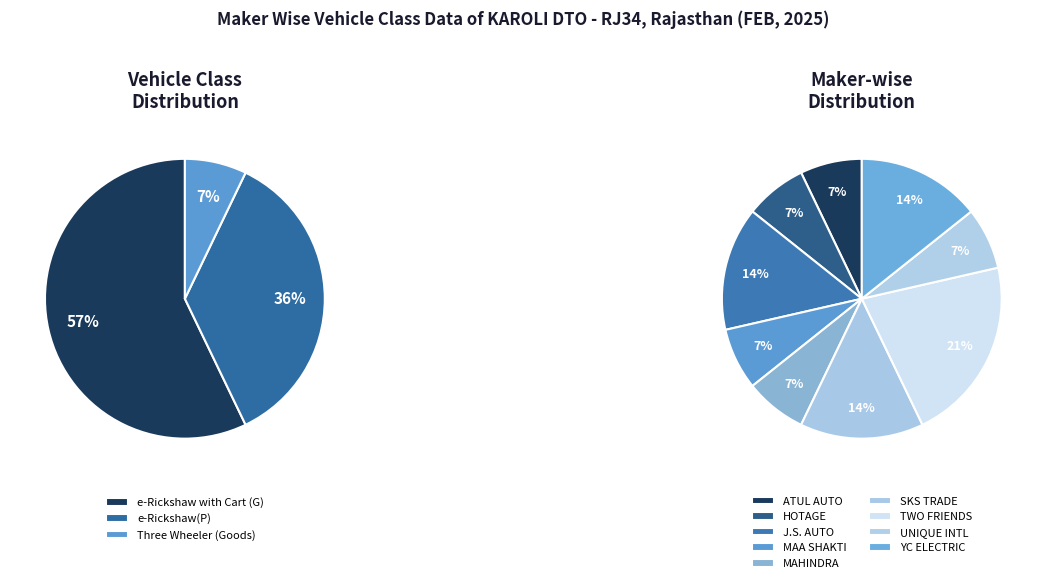

True or false: ATUL AUTO LTD accounts for 1% of the total.

False